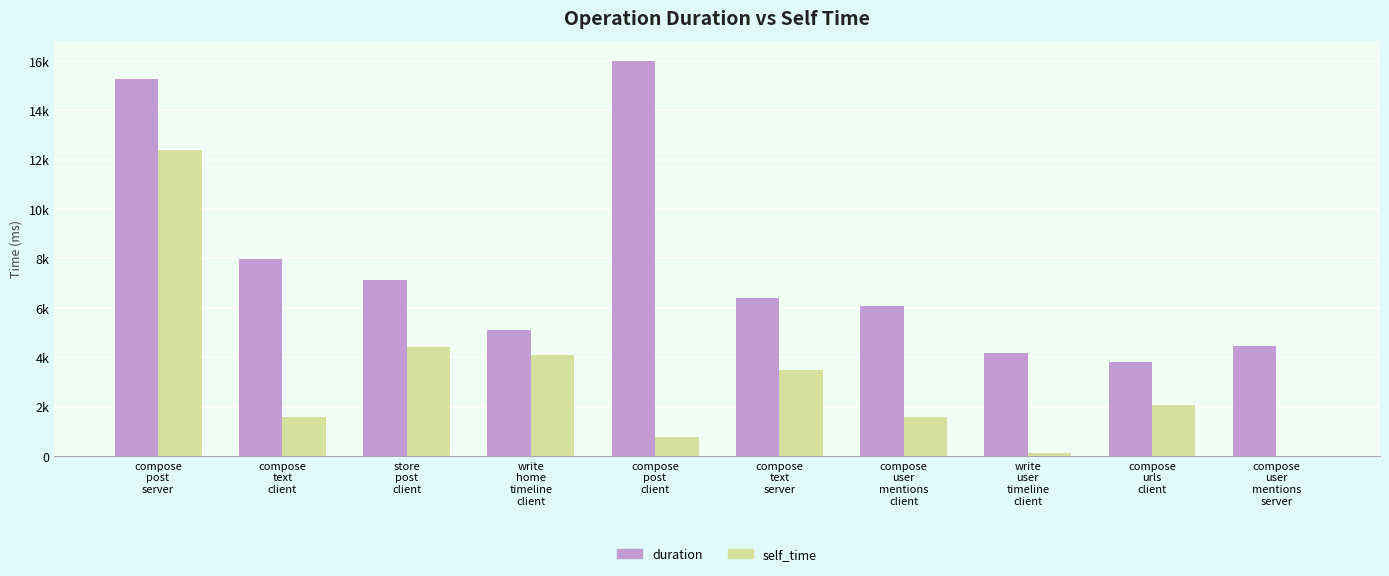

What value does the duration series have at compose
text
client, to the nearest 50?

7950